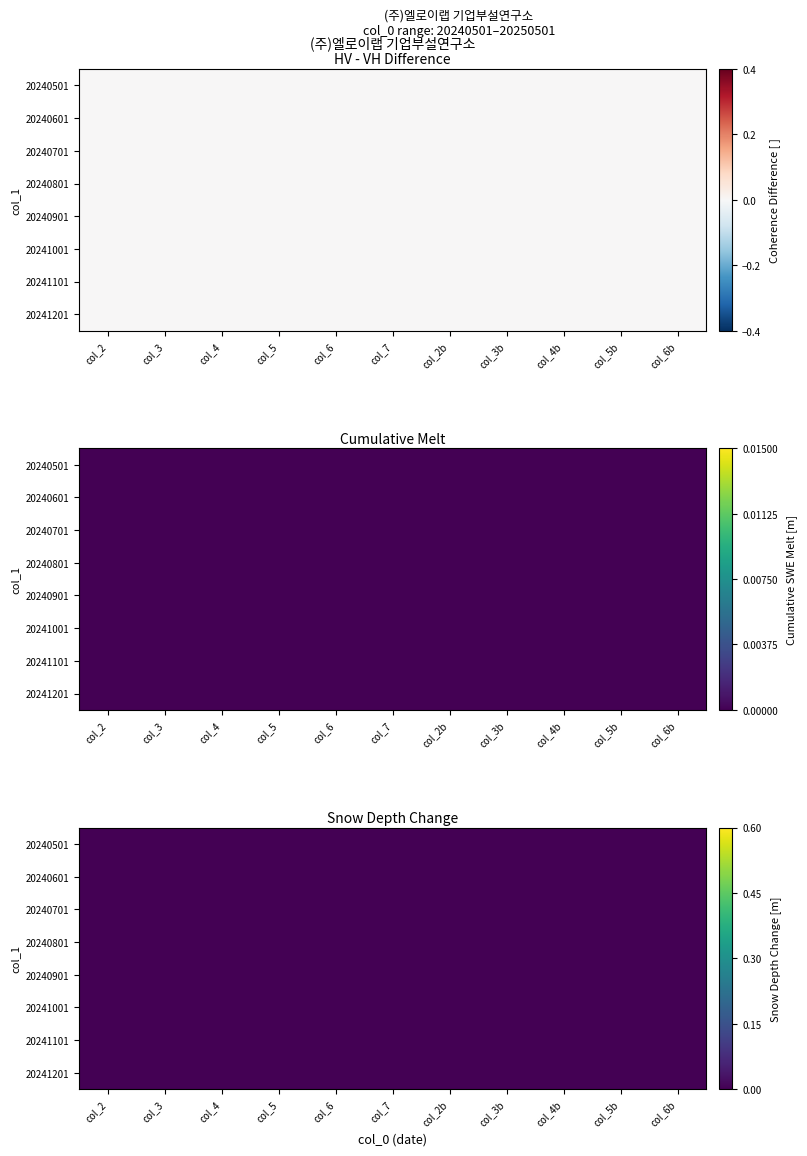

Is it true that 20240501 equals -0.6 at 20240501?

False